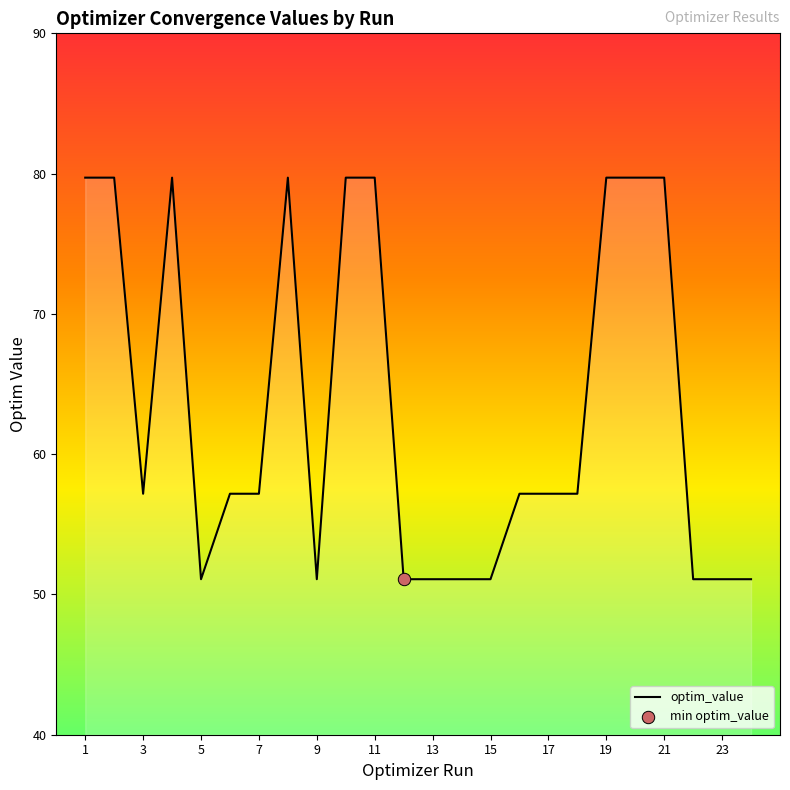

What is the difference between the maximum and minimum values?

28.6